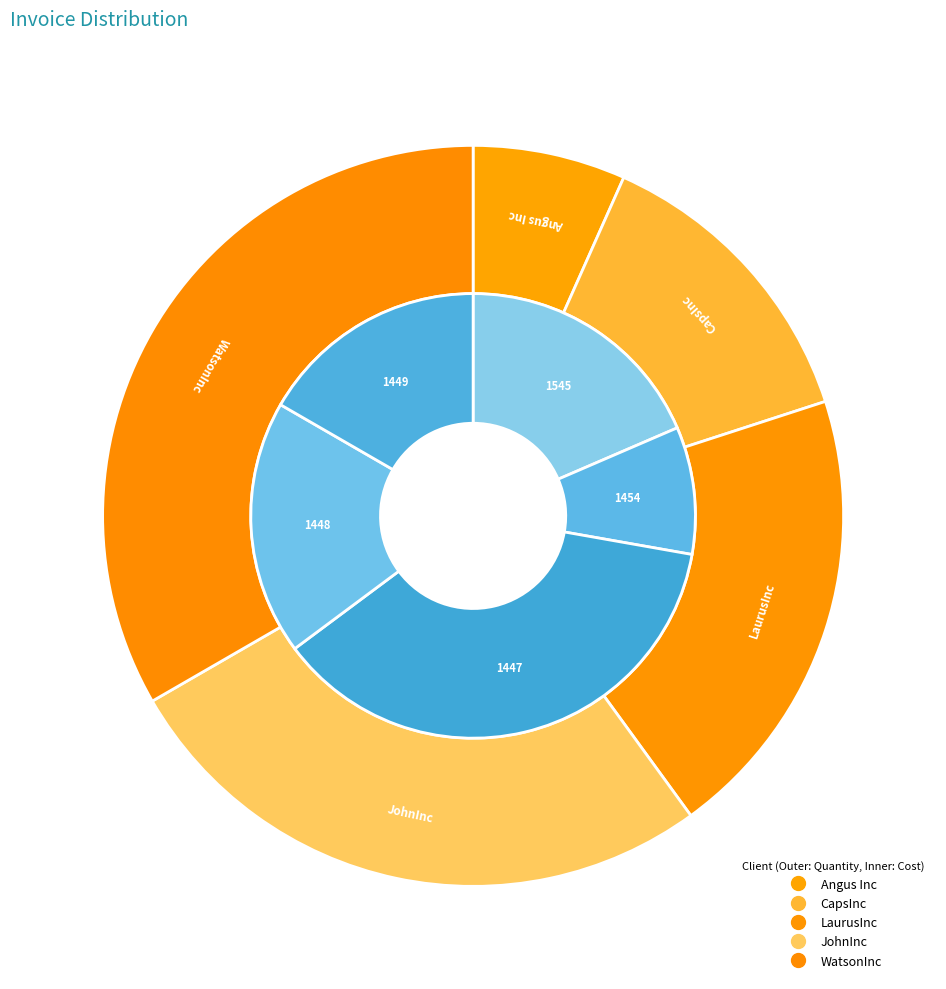

Is it true that LaurusInc is 20% of the pie?

True